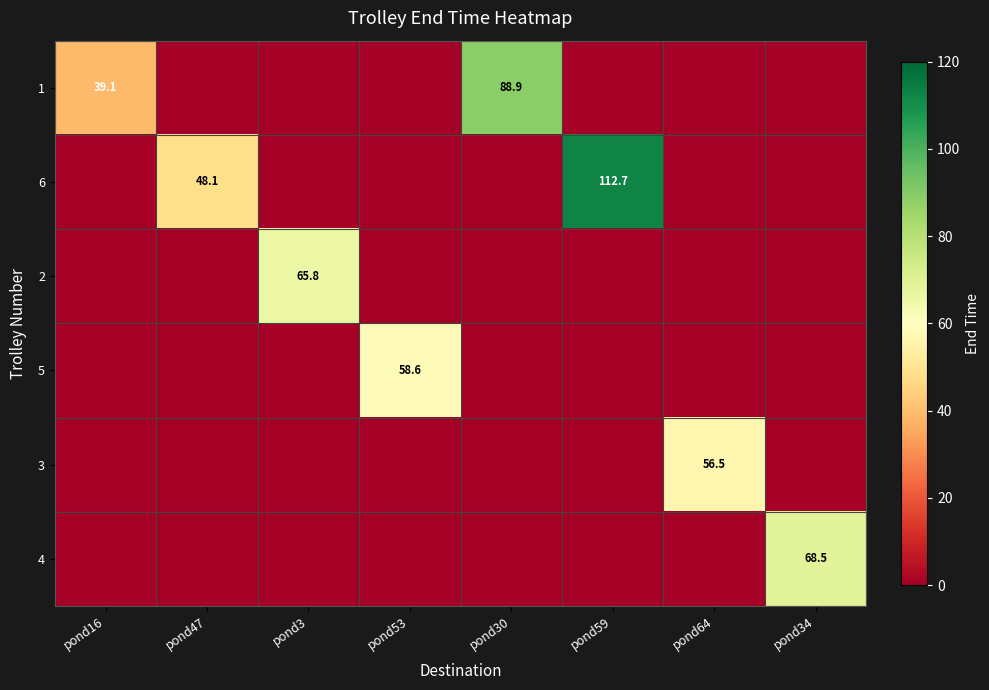

True or false: 6 has a value of 46.4 at pond59.

False